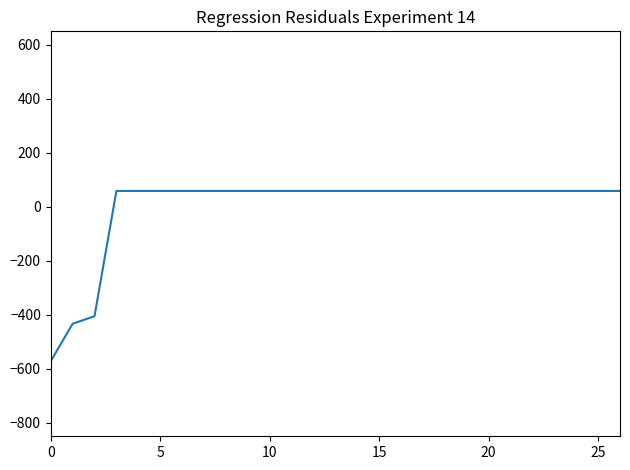

What is the difference between the maximum and minimum values?

631.0